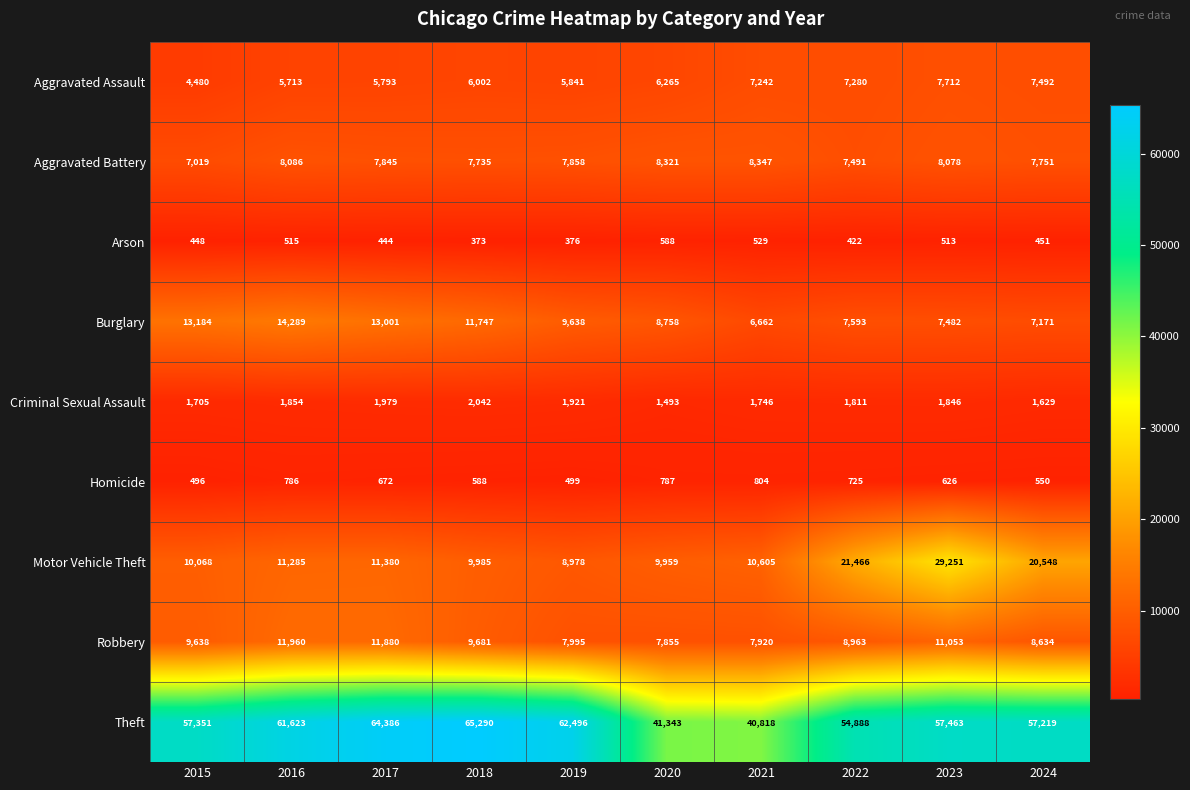

What is the total value across all series at 2023?

124024